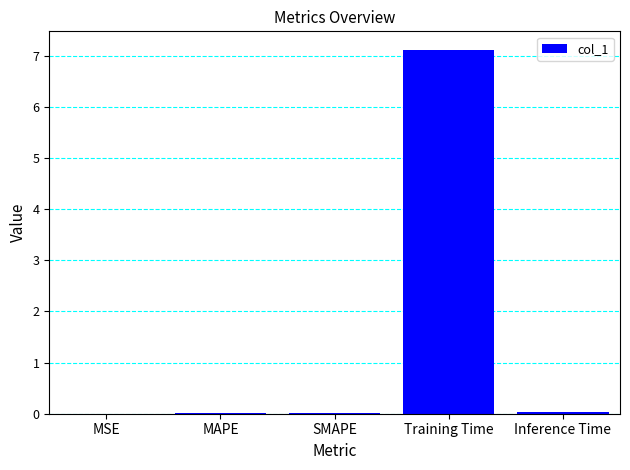

How many series are shown in this chart?

1